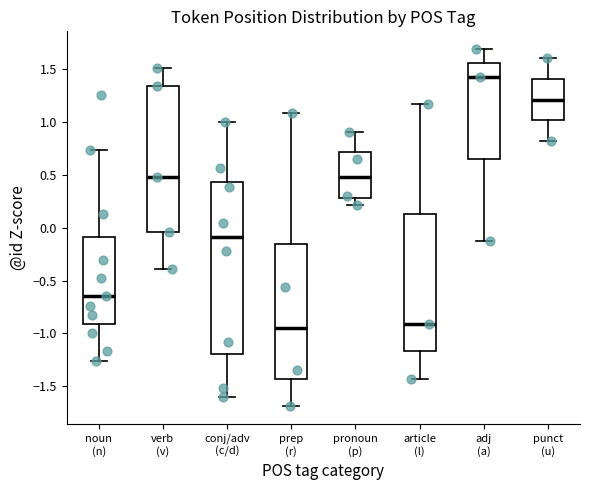

Which box has the highest median line?

adj (a)